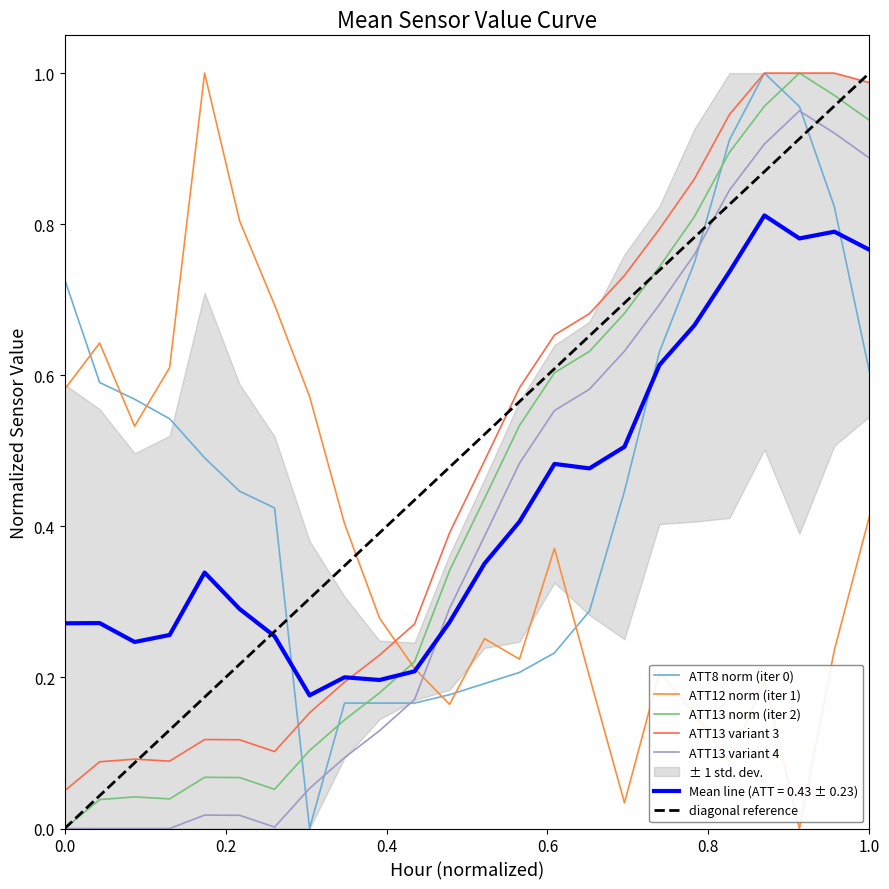

Is it true that ATT8 equals 0.4 at 19?

False